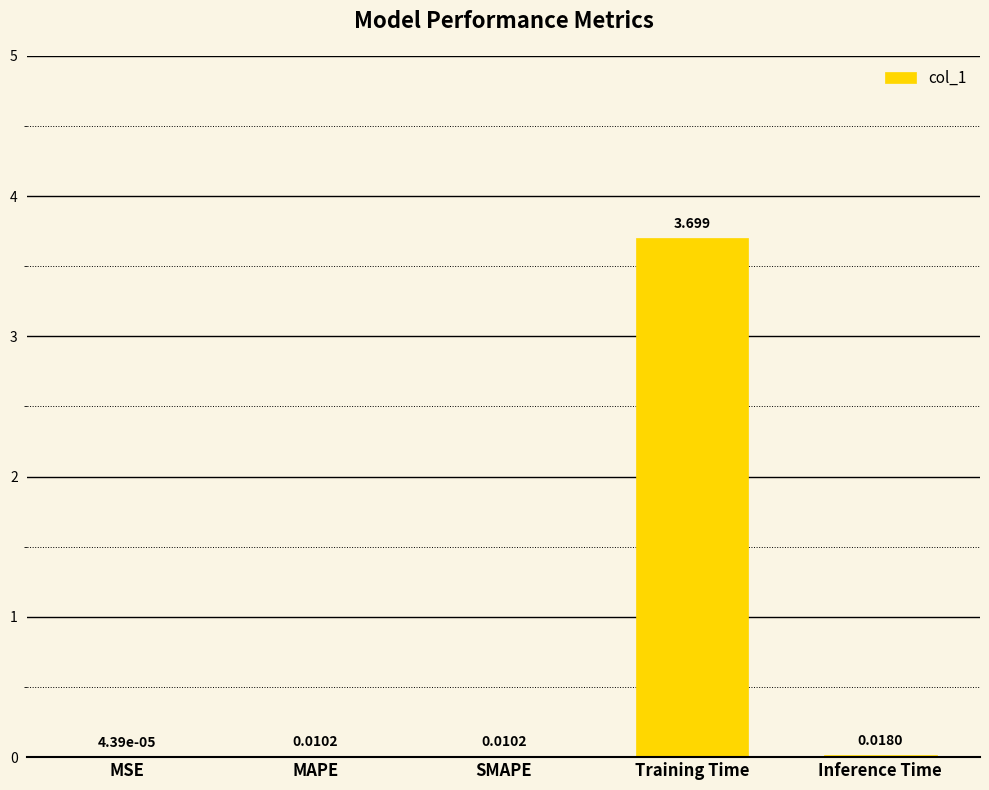

At which label is the value closest to 1?

Inference Time